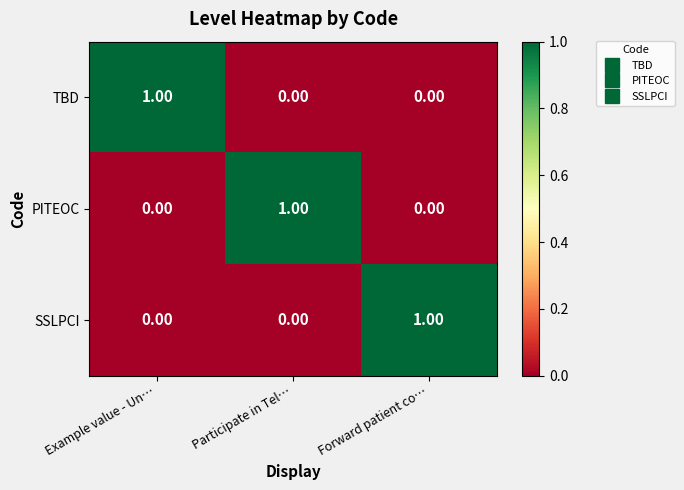

What is the spread (max minus min) of values at Example value - Un…?

1